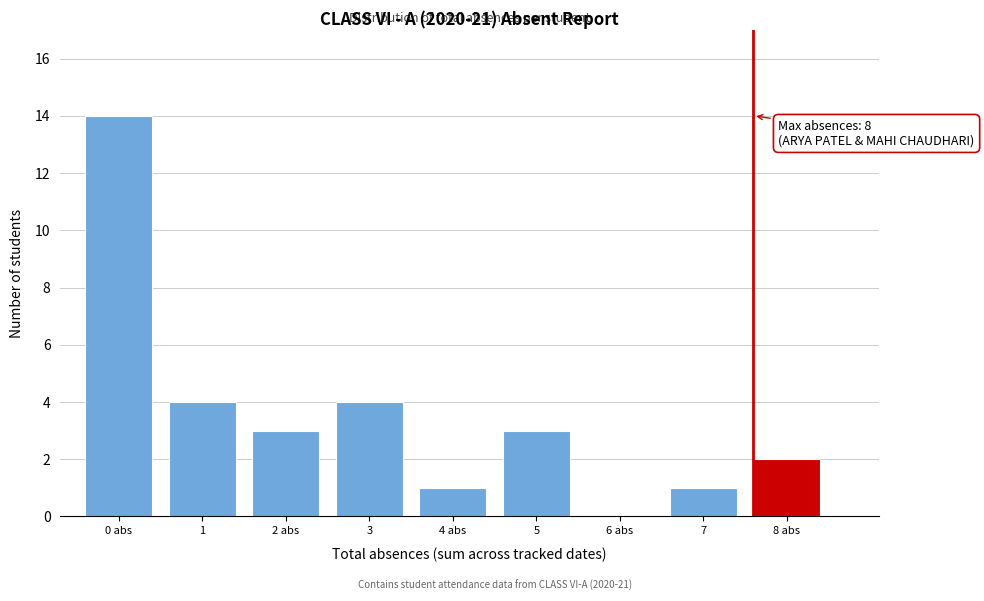

Reading left to right, list all the values displayed in this chart.

0 abs=14	1=4	2 abs=3	3=4	4 abs=1	5=3	6 abs=0	7=1	8 abs=2